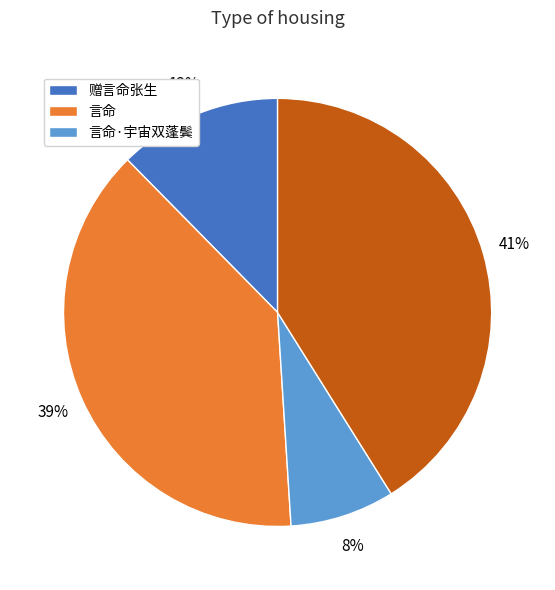

To the nearest percent, what is the difference between the largest and smallest slice percentages?

33%